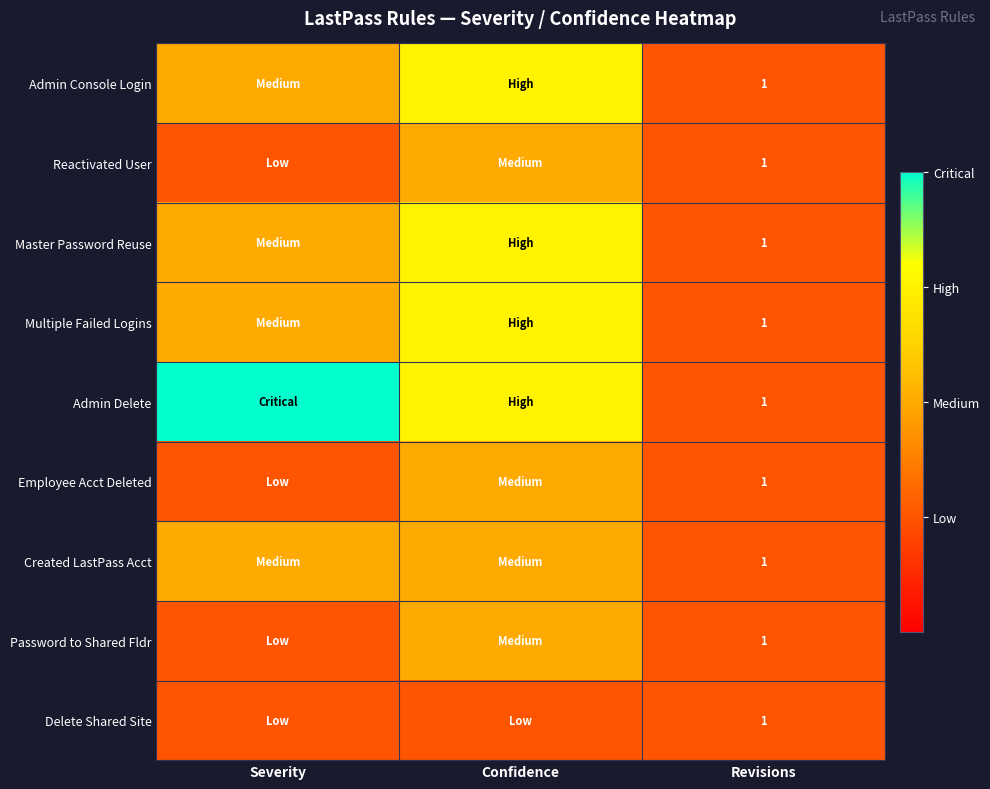

At how many categories does at least one series exceed 1?

2